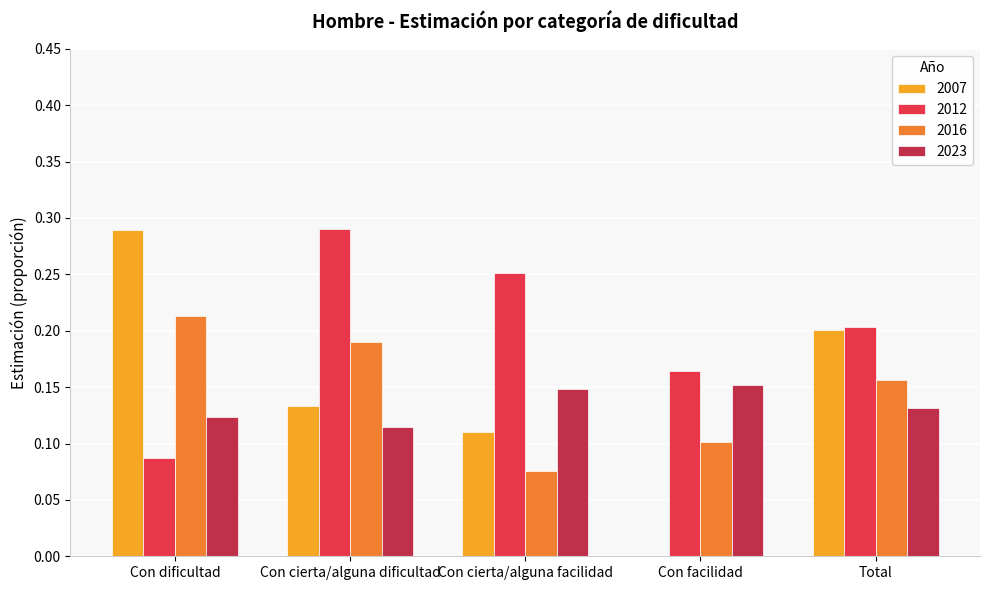

Is the value of 2007 at Con cierta/alguna dificultad greater than the value of 2023 at Con cierta/alguna dificultad?

Yes